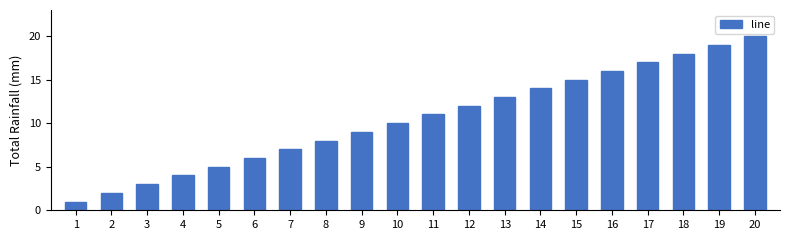

What is the difference between the maximum and minimum values?

19